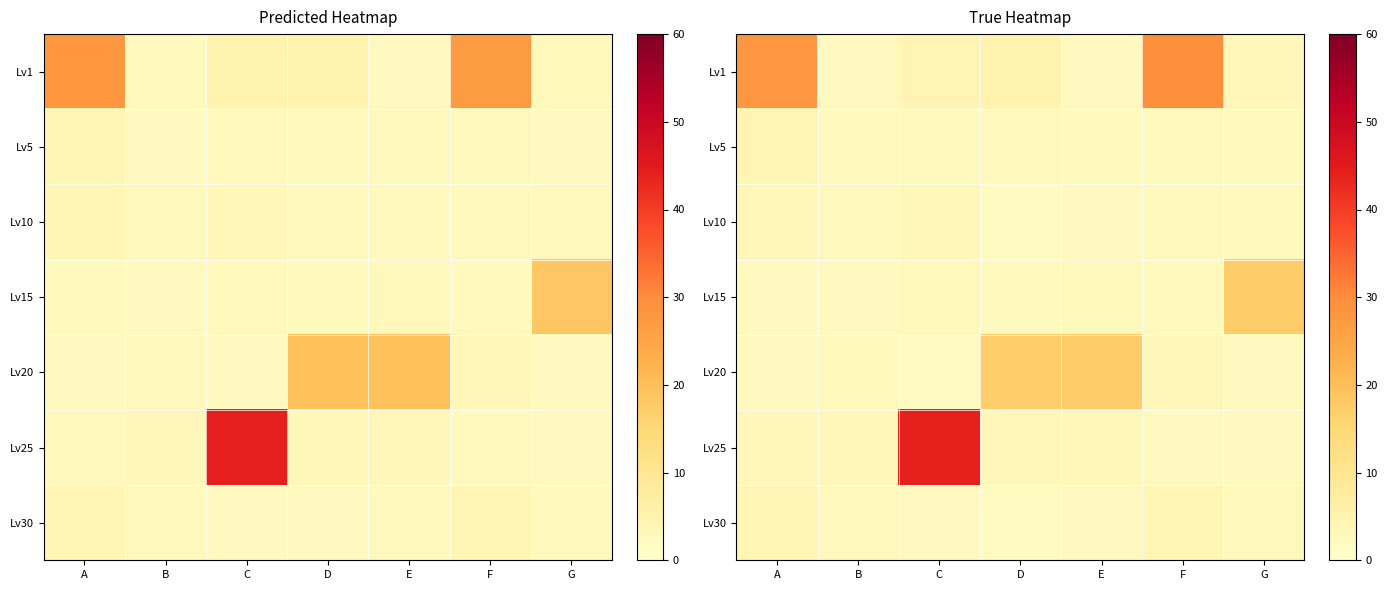

Which label corresponds to the smallest value in the chart?

D